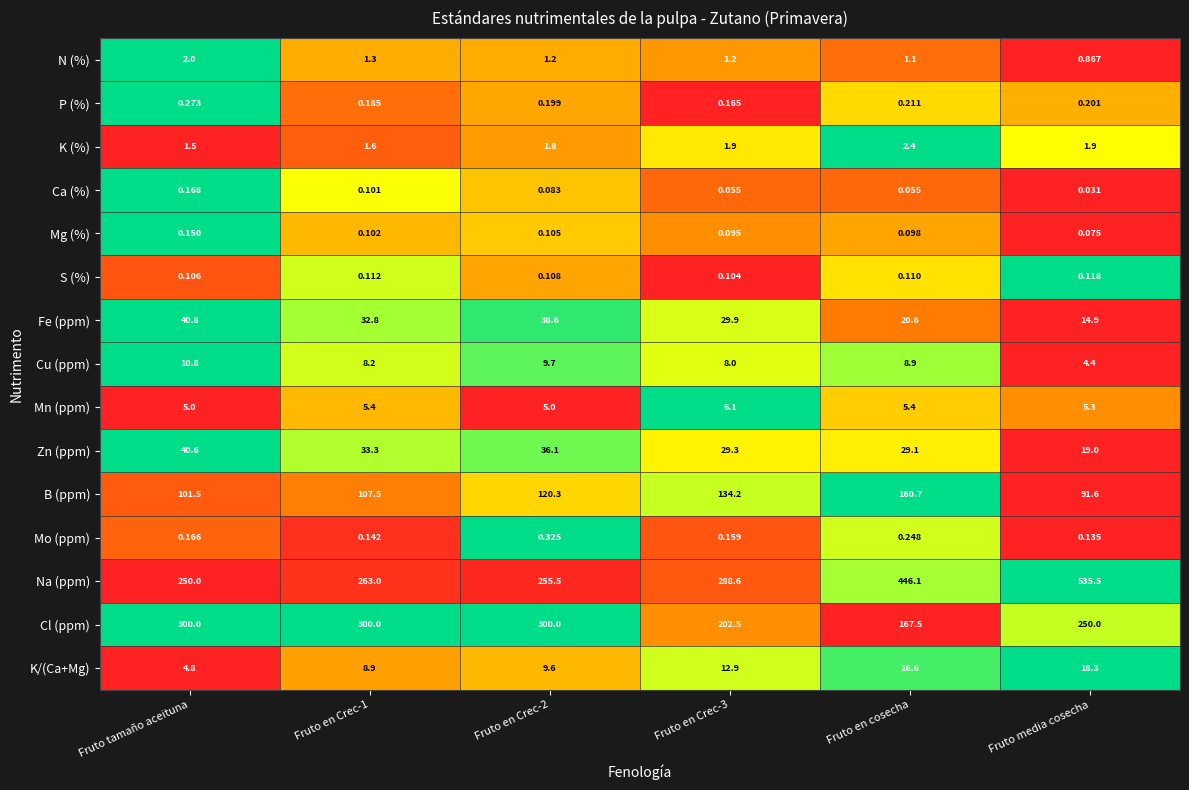

At which label does Zn (ppm) reach its peak?

Fruto tamaño aceituna